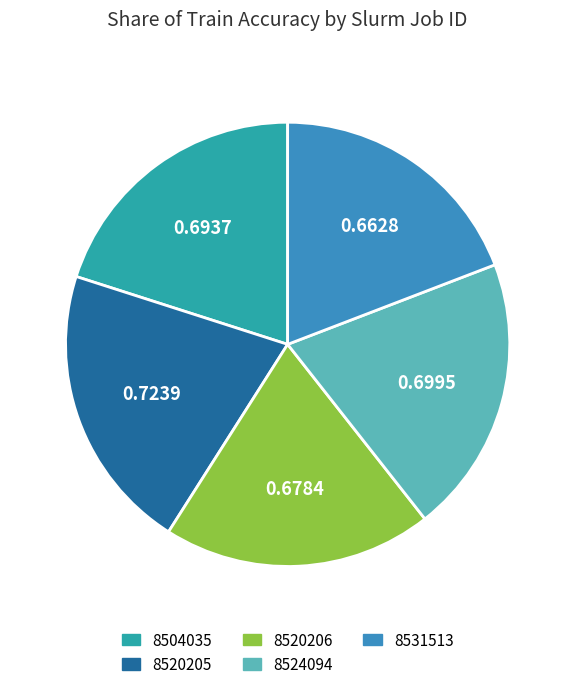

Rank the categories by value from lowest to highest.

8531513, 8520206, 8504035, 8524094, 8520205